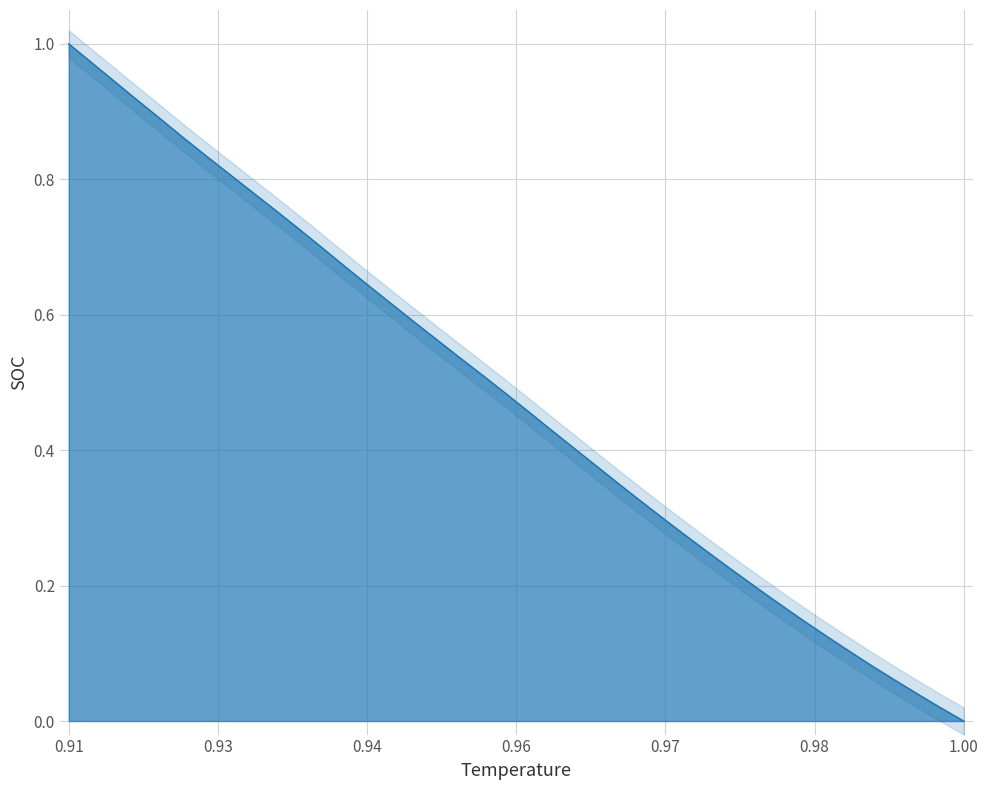

How many lines are shown in the chart?

1